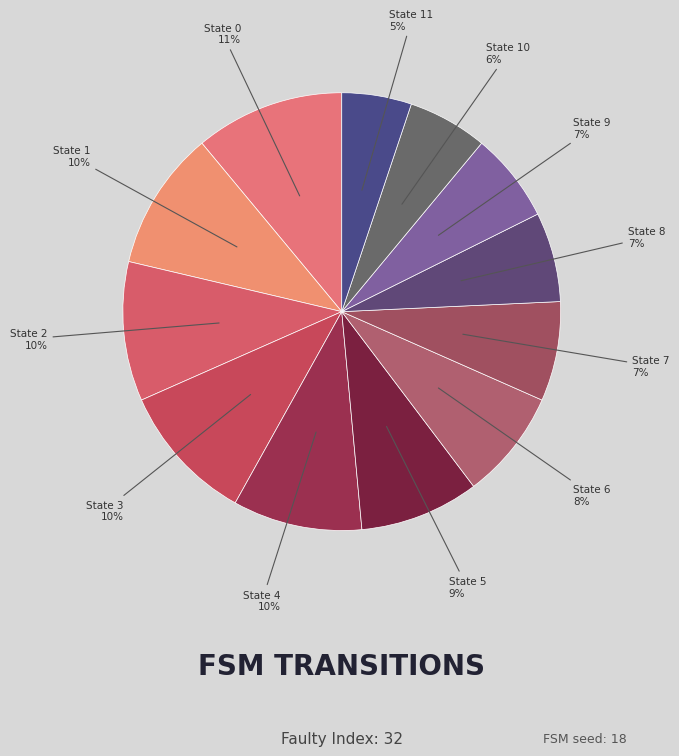

What is the largest slice in the pie chart?

State 0